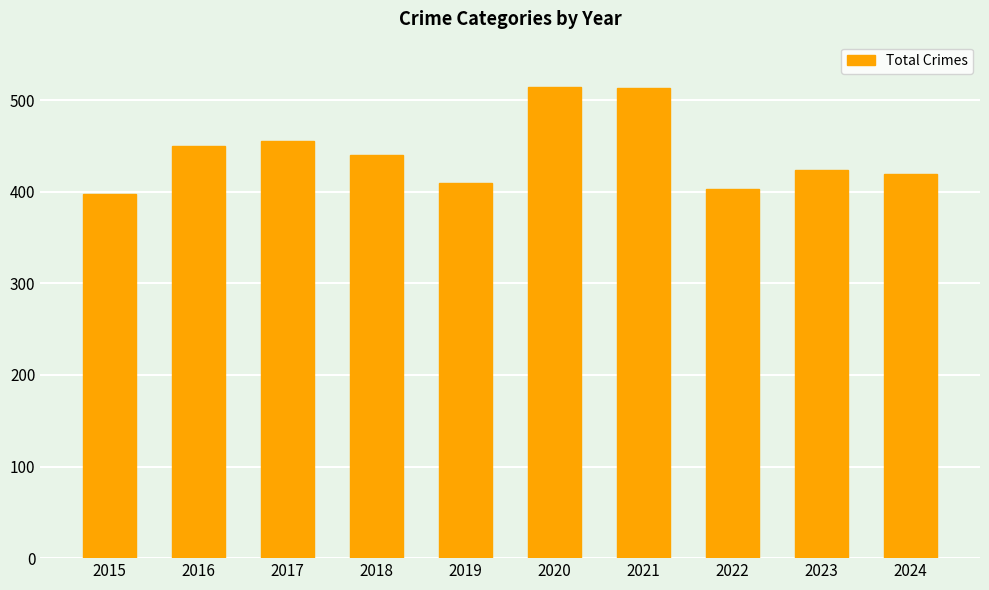

What is the value of the 8th bar from the left?

403